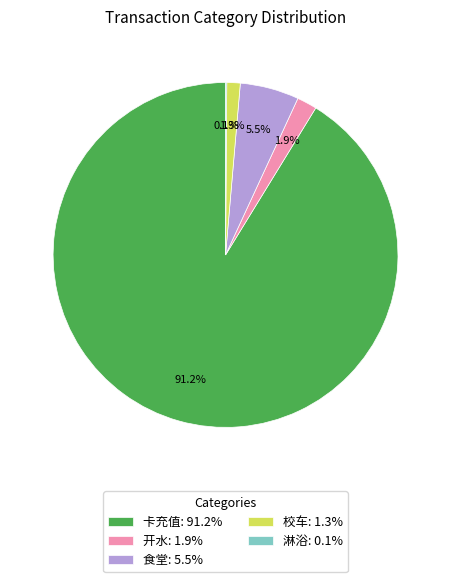

Is there a majority slice in this chart?

Yes